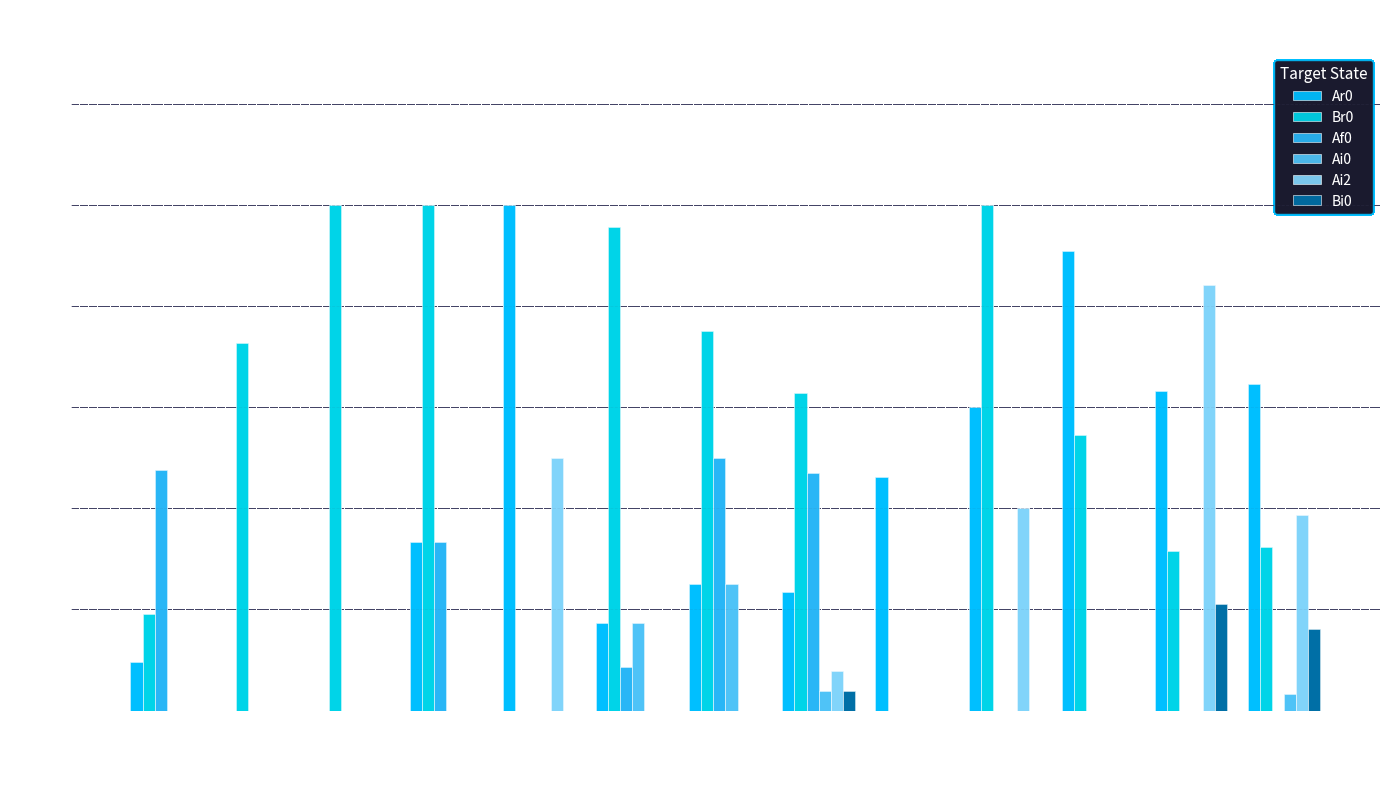

List the labels in order of Br0 value, largest first.

Af2, Ai0, Bi0, Ai2, Ai3, Af1, Ar0, Bi1, Br0, Bi2, Af0, Ai1, Bf0